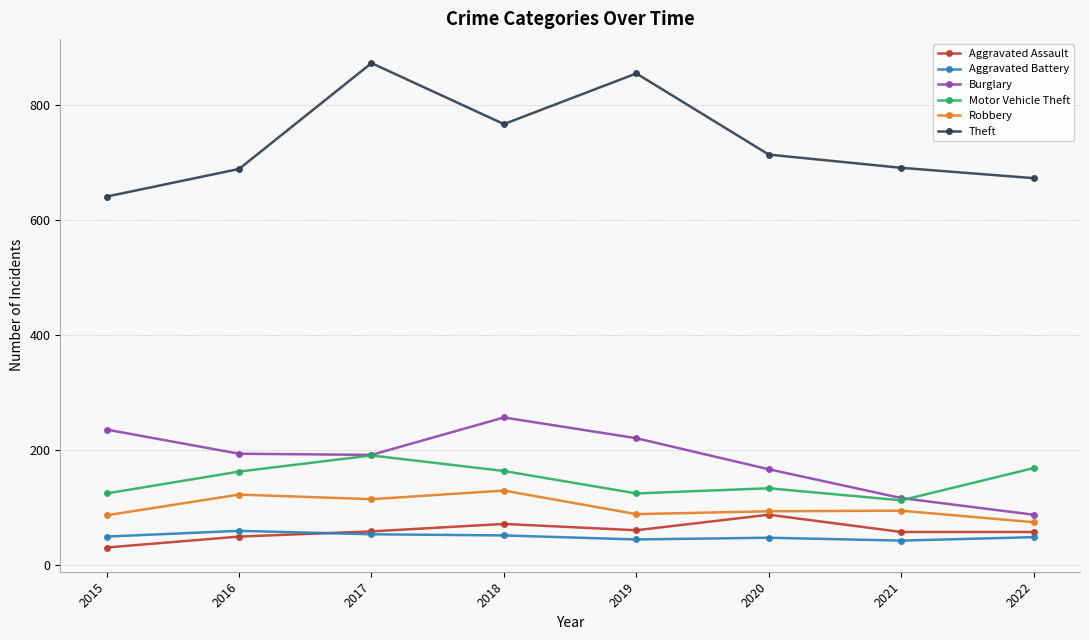

True or false: Theft has a value of 1282 at 2020.

False